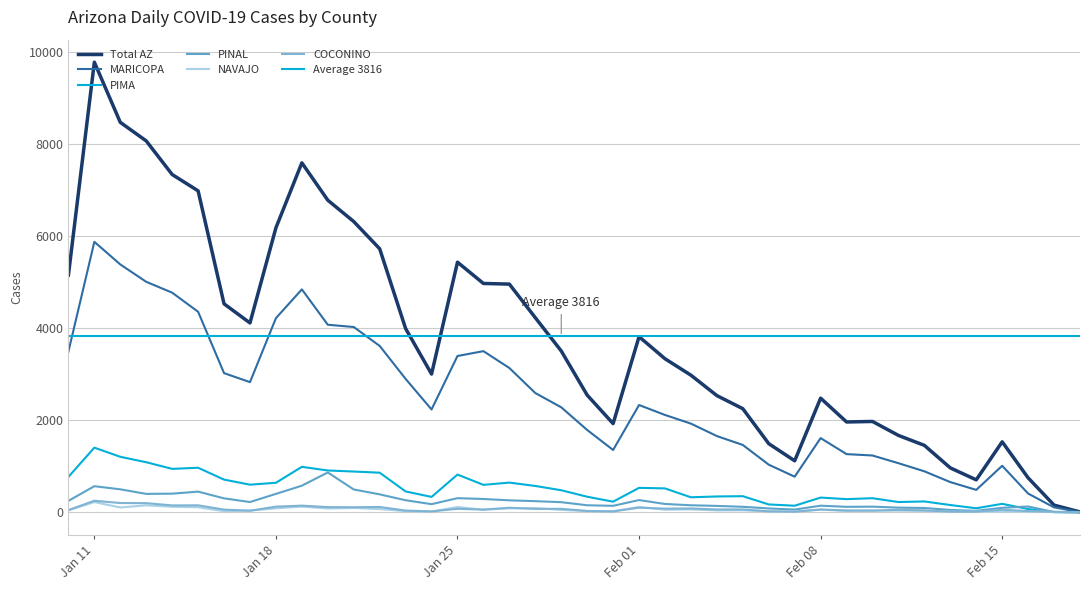

Is the value of cases_MARICOPA at 2021-01-20 greater than the value of cases_PIMA at 2021-02-12?

Yes